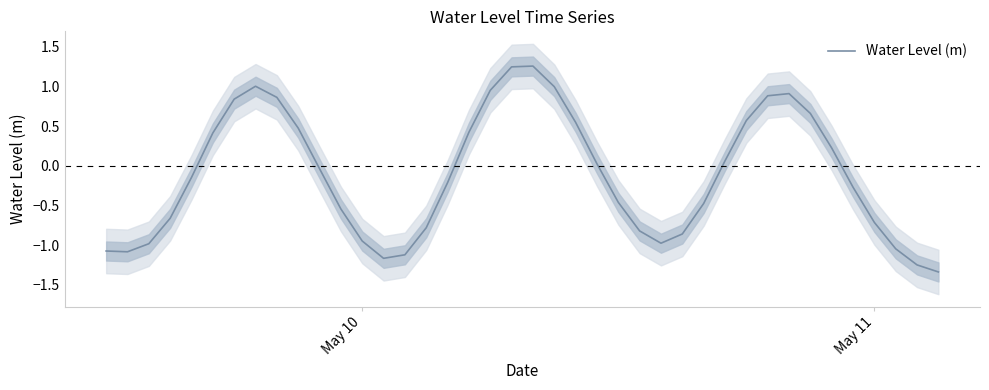

What is the minimum value shown in the chart?

-1.3